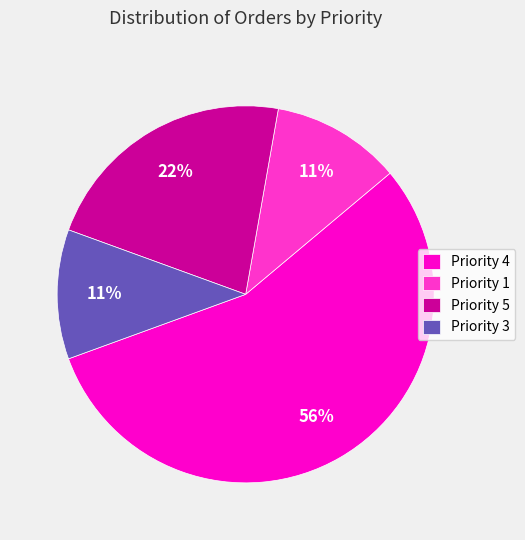

To the nearest percent, what is the difference between the Priority 1 and Priority 5 slice percentages?

11%